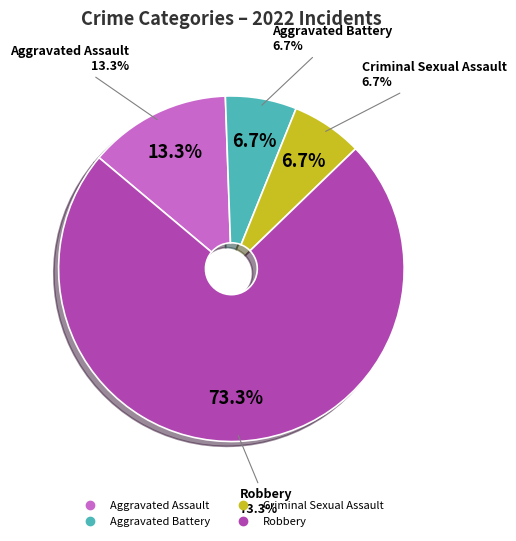

How many segments does this pie chart have?

4